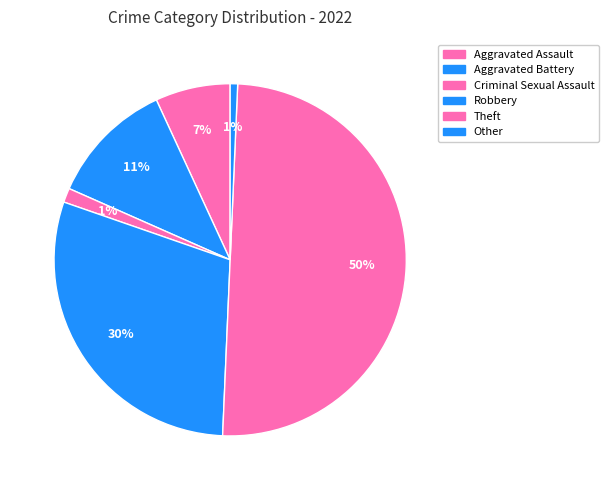

How many slices are in this pie chart?

6